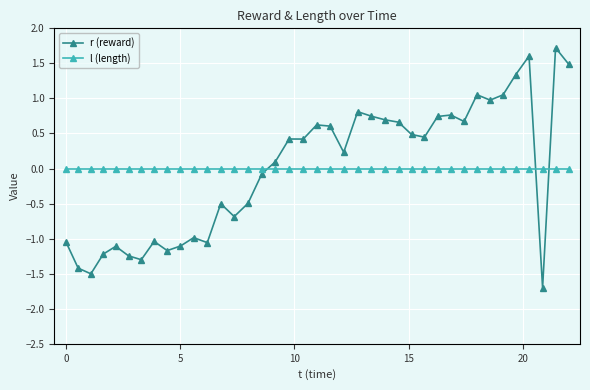

True or false: r (reward) and l (length) intersect in this chart.

True